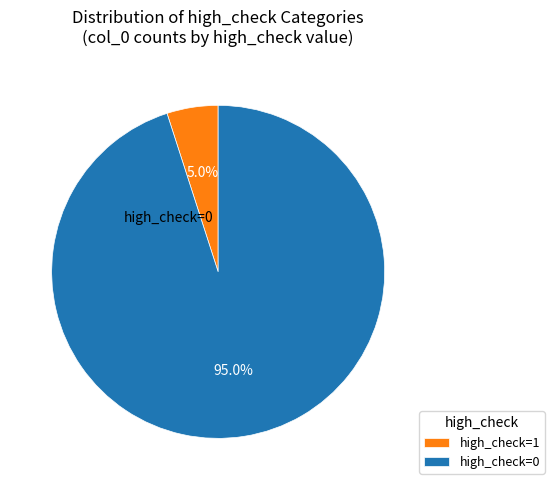

Rank the categories by value from lowest to highest.

high_check=1, high_check=0